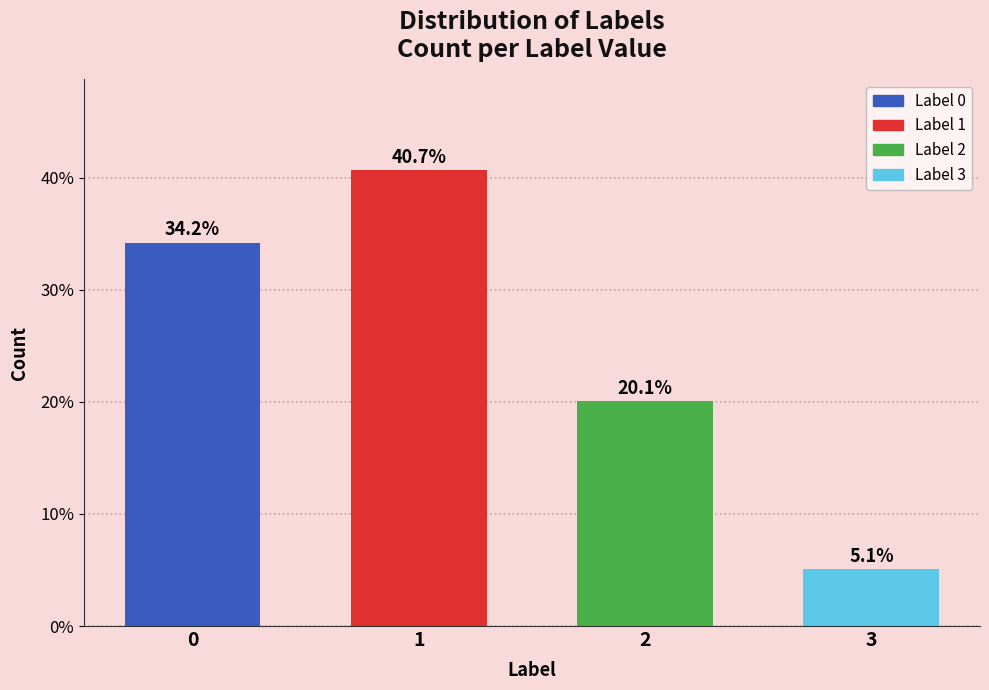

Reading left to right, what are all the values shown in this chart?

0=34.2	1=40.7	2=20.1	3=5.1